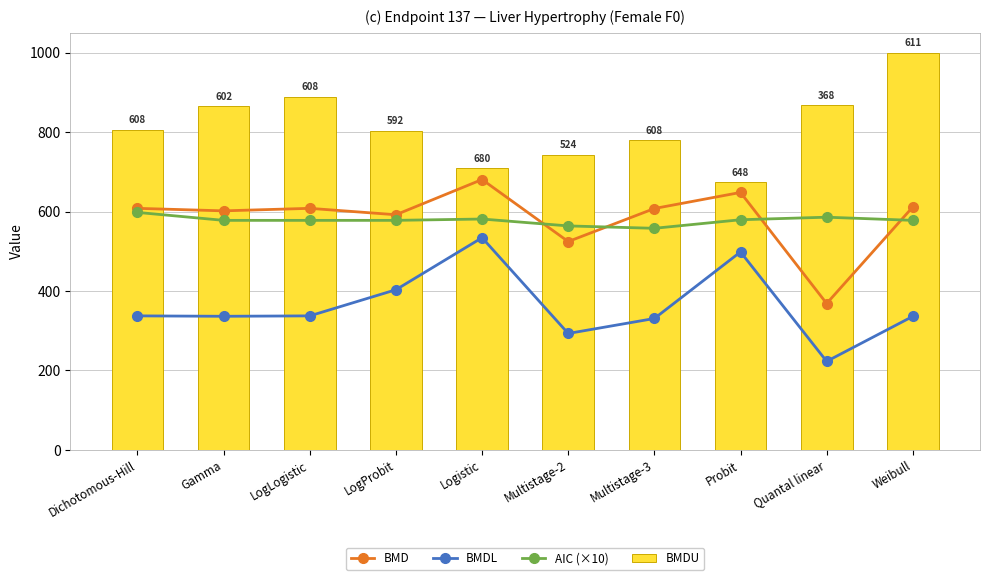

What are all the series names shown in the legend?

BMD, BMDL, AIC (×10), BMDU